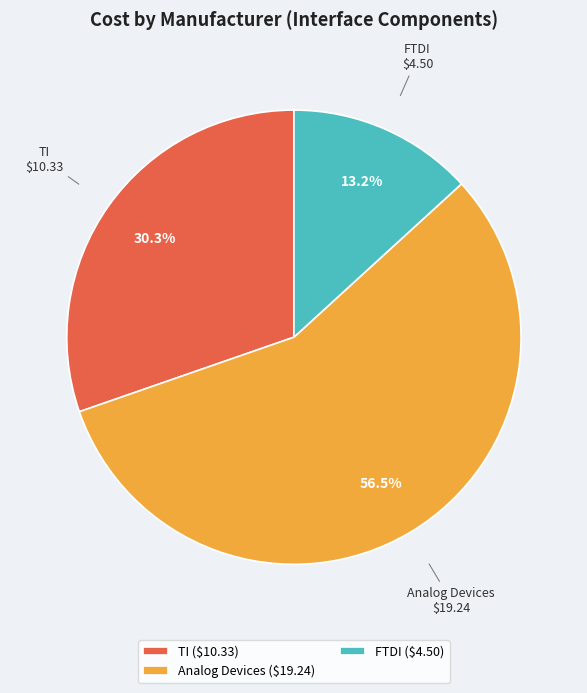

Between TI and FTDI, which is larger?

TI